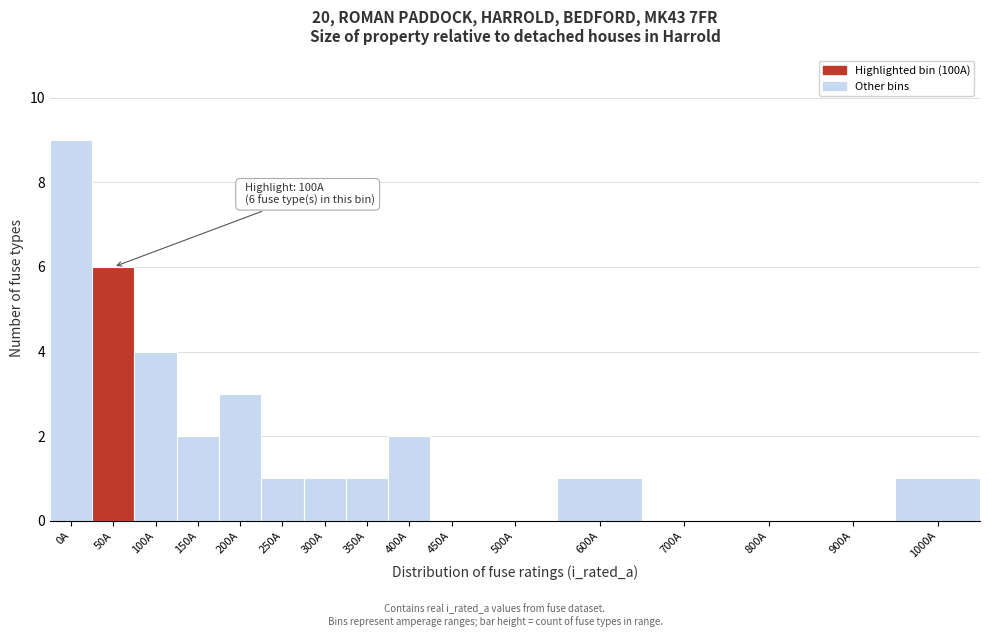

Reading left to right, extract all data points from this chart.

0A=9	50A=6	100A=4	150A=2	200A=3	250A=1	300A=1	350A=1	400A=2	450A=0	500A=0	600A=1	700A=0	800A=0	900A=0	1000A=1